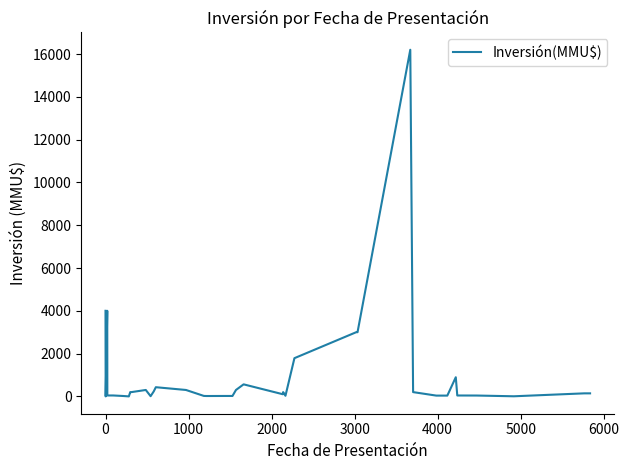

What is the greatest value displayed?

16200